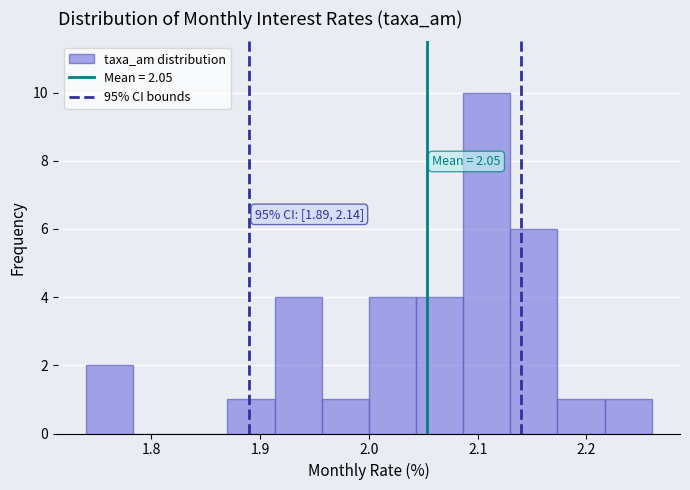

Over which range of the x-axis is the bar tallest?

2.09 to 2.13